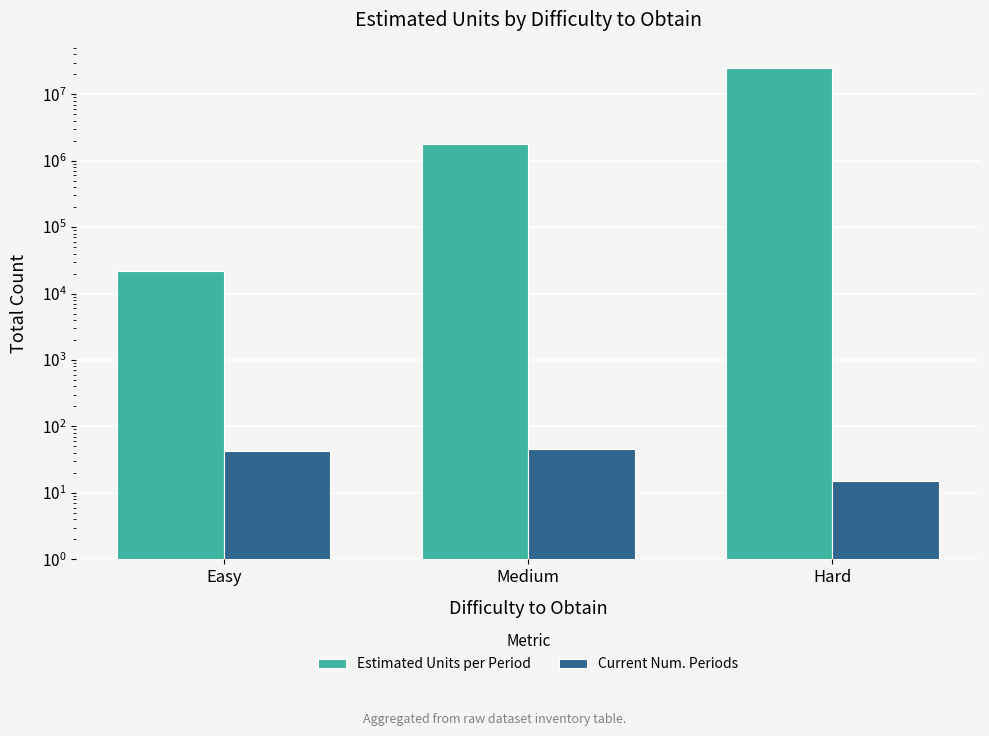

What is the label of the 3rd bar from the right?

Easy